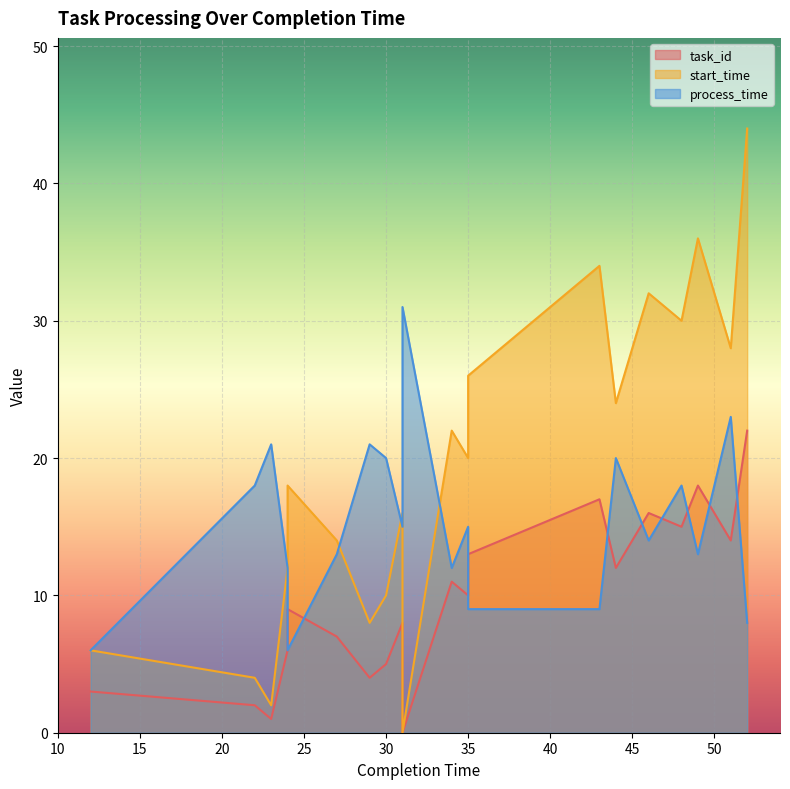

Reading left to right, what are all the values shown in this chart?

task_id: 12=3	22=2	23=1	24=6	24=9	27=7	29=4	30=5	31=8	31=0	34=11	35=10	35=13	43=17	44=12	46=16	48=15	49=18	51=14	52=22
start_time: 12=6	22=4	23=2	24=12	24=18	27=14	29=8	30=10	31=16	31=0	34=22	35=20	35=26	43=34	44=24	46=32	48=30	49=36	51=28	52=44
process_time: 12=6	22=18	23=21	24=12	24=6	27=13	29=21	30=20	31=15	31=31	34=12	35=15	35=9	43=9	44=20	46=14	48=18	49=13	51=23	52=8